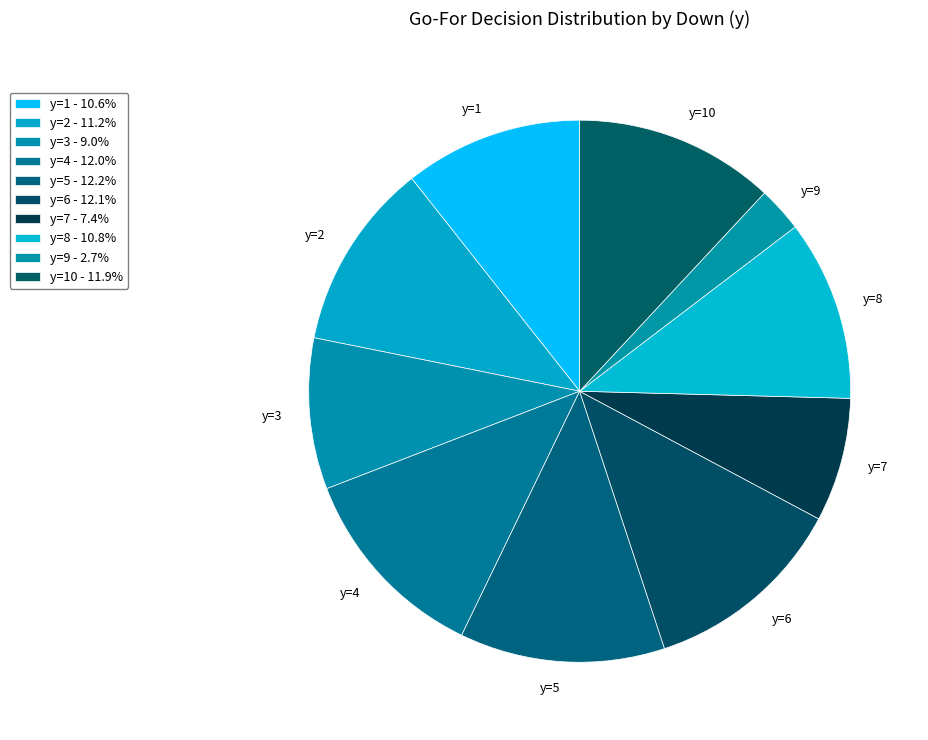

How many segments does this pie chart have?

10